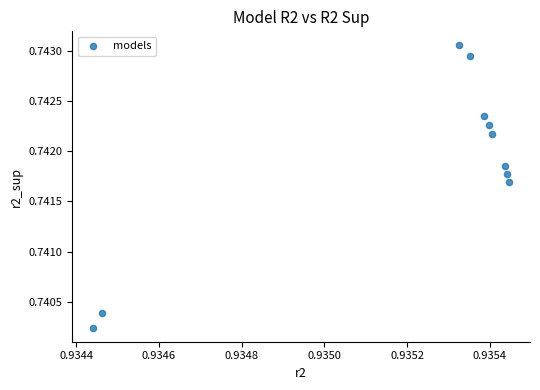

What is the average X value?

0.9